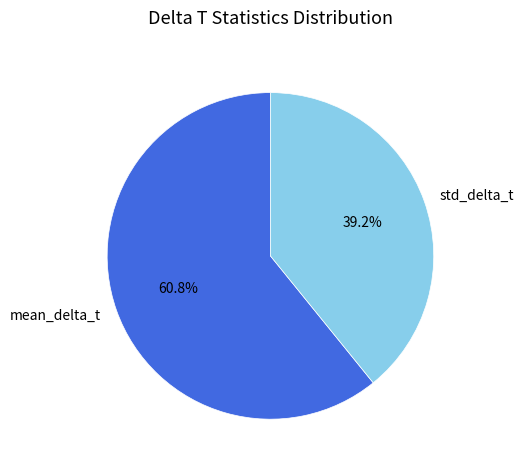

Rank the categories by value from lowest to highest.

std_delta_t, mean_delta_t